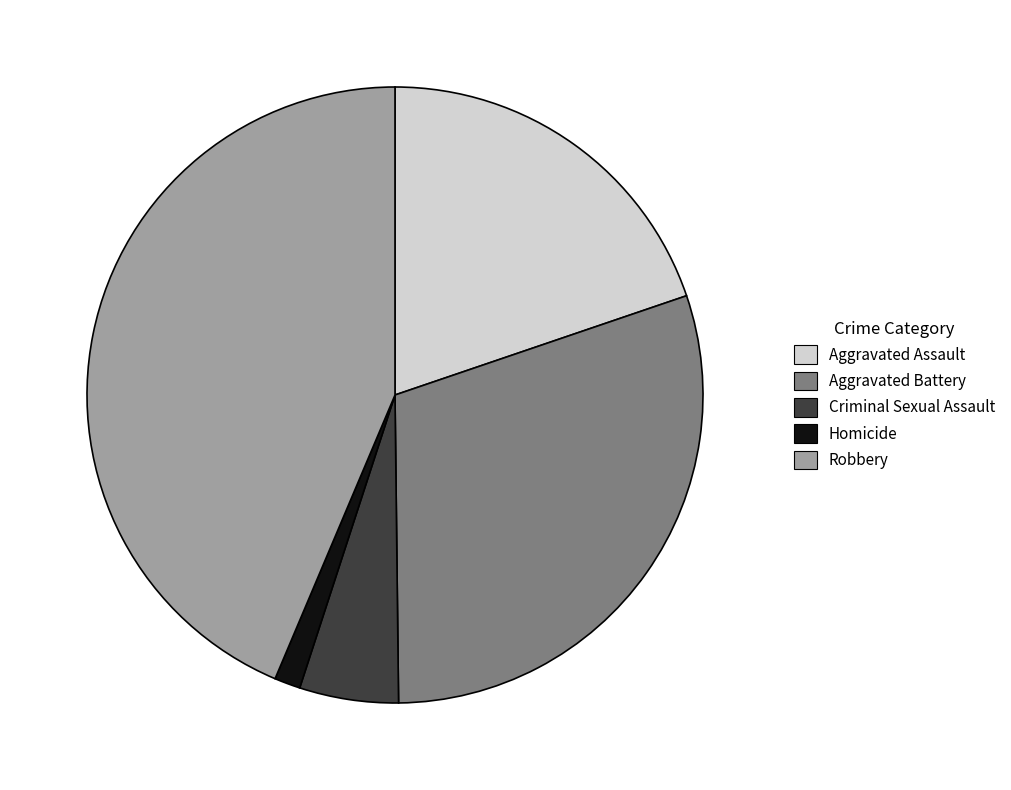

What is the largest slice in the pie chart?

Robbery